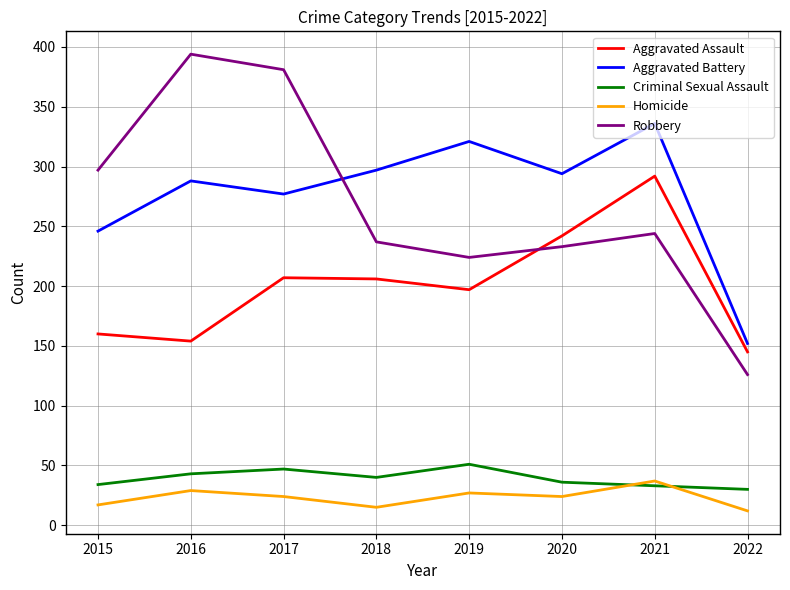

After their last crossing, which series has the higher values: Aggravated Assault or Robbery?

Aggravated Assault